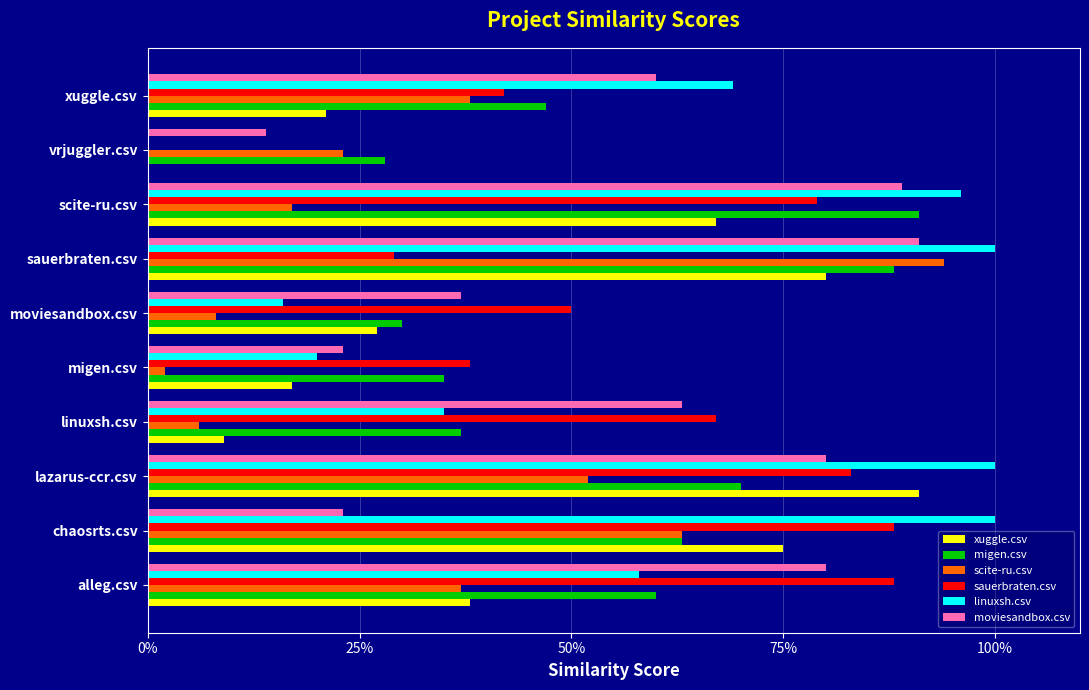

What are all the series names shown in the legend?

xuggle.csv, migen.csv, scite-ru.csv, sauerbraten.csv, linuxsh.csv, moviesandbox.csv